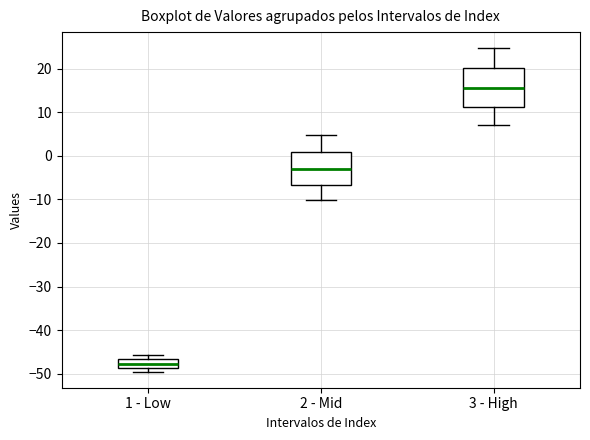

Reading left to right, transcribe this box plot: for each box, give where its median line is, the range the box spans, and where its two whiskers end, as read against the y-axis. The values are not printed on the chart, so give them approximately, as read against the axis.

1 - Low: median -48, box -49 to -47, whiskers -49 (just below the box's lower edge) to -46
2 - Mid: median -3, box -7 to 1, whiskers -10 to 5
3 - High: median 16, box 11 to 20, whiskers 7 to 25